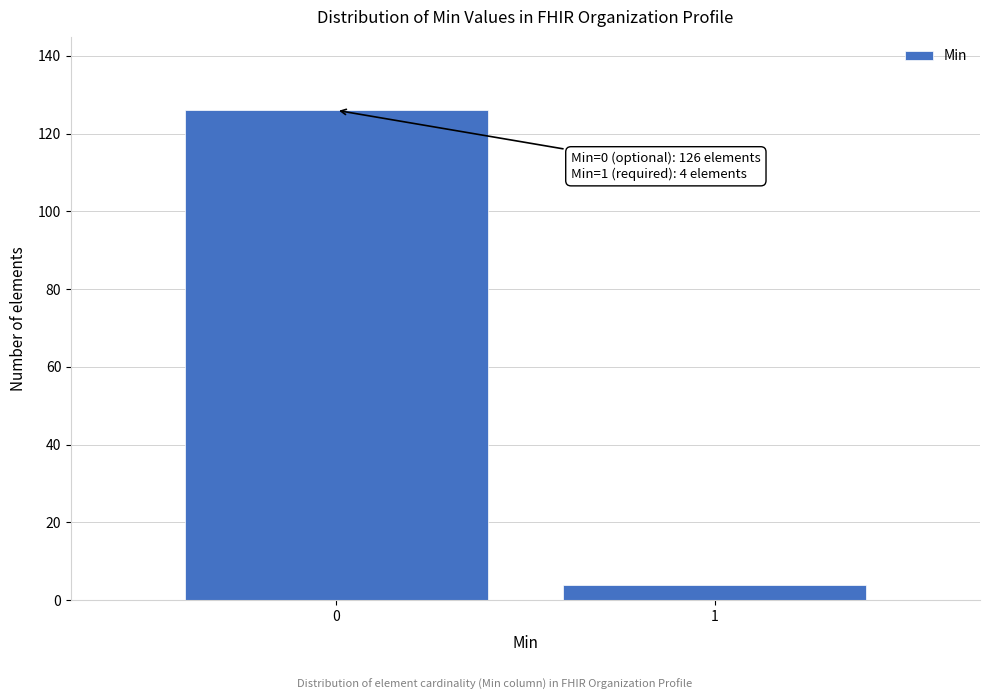

Reading left to right, transcribe all the data shown in this chart.

0=126	1=4